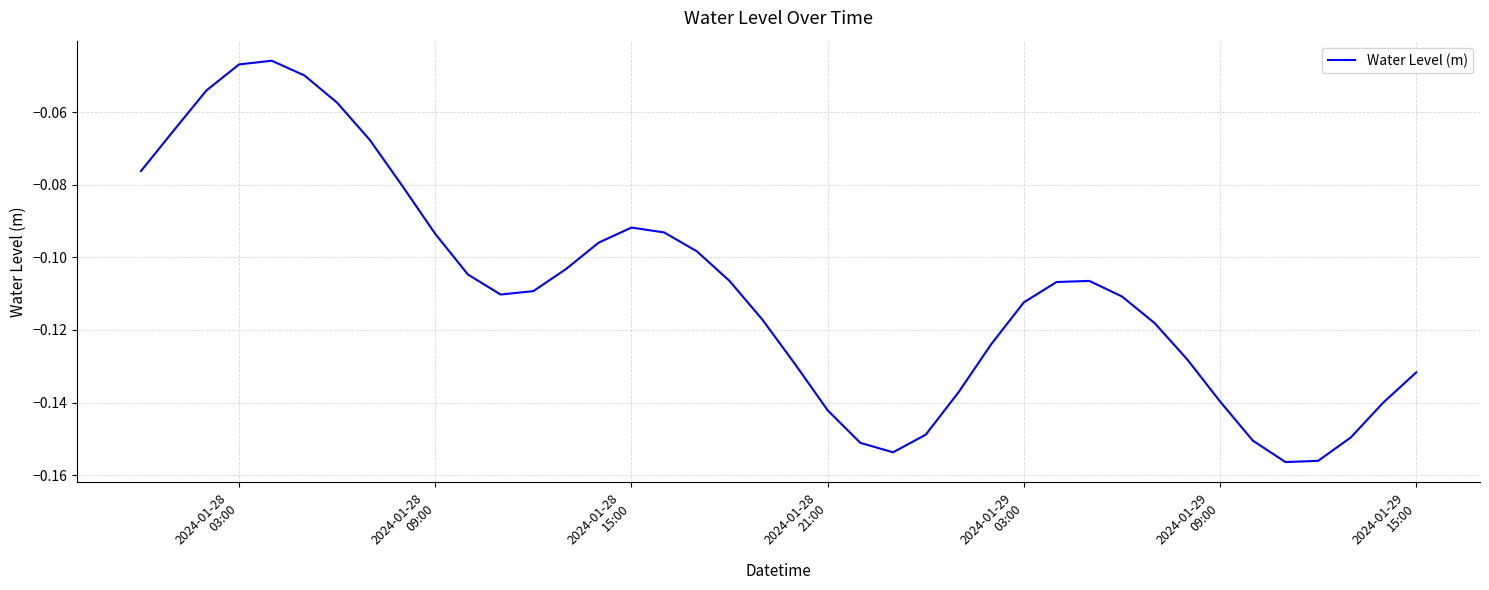

How many lines are shown in the chart?

1